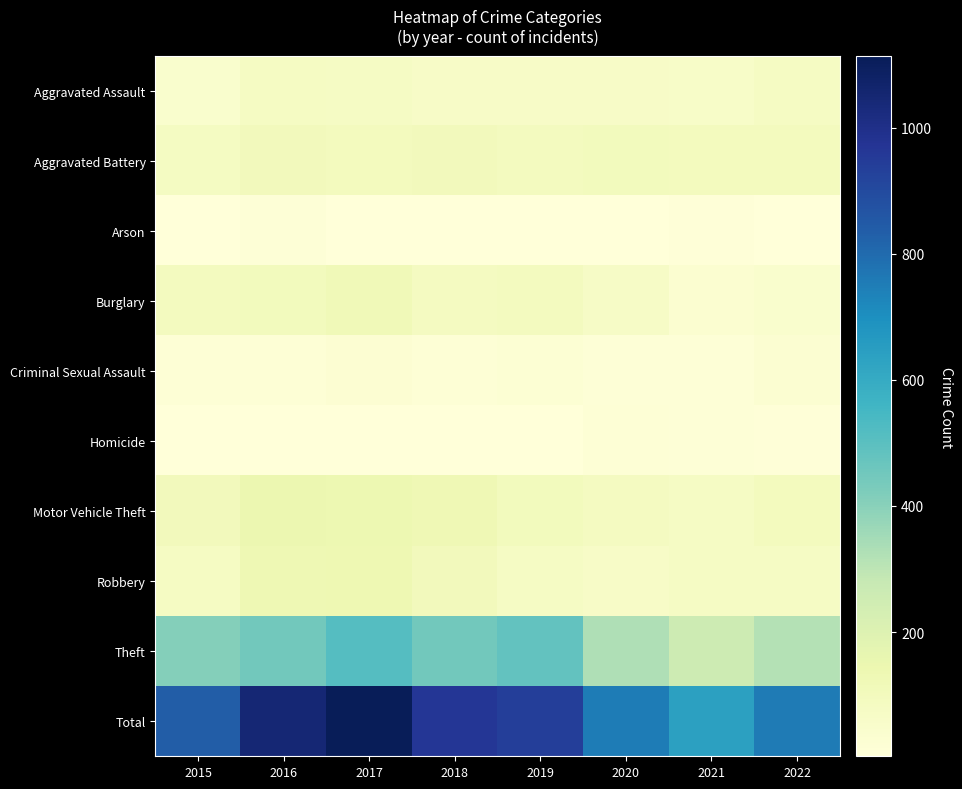

Between 2015 and 2021, which series saw the biggest shift?

Total